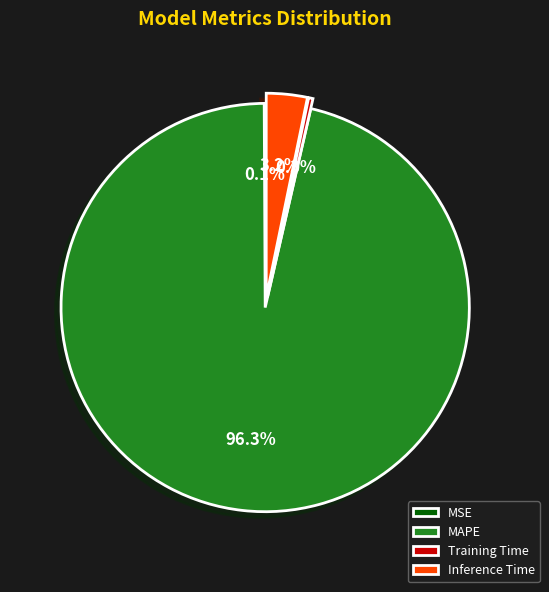

Which has a higher value, Inference Time or MAPE?

MAPE